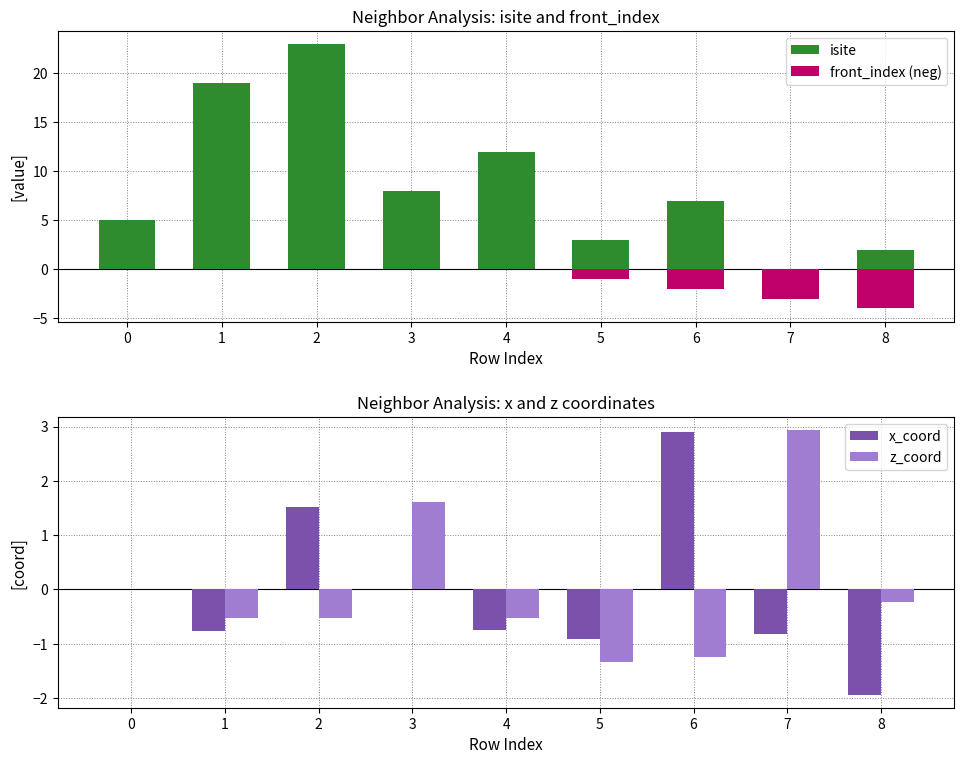

Is the value of front_index (neg) at 1 greater than the value of x_coord at 8?

Yes